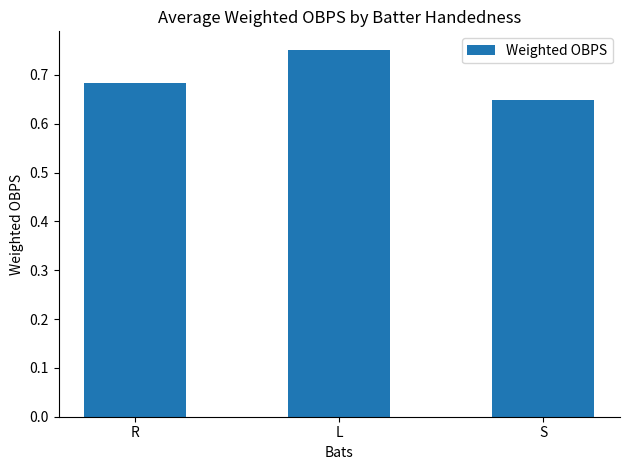

What position from the left is S?

3